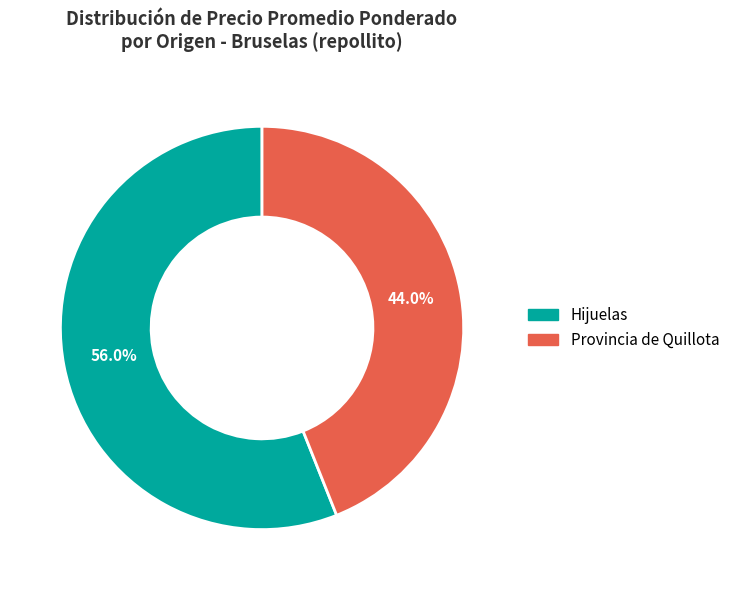

Does any single category account for the majority?

Yes